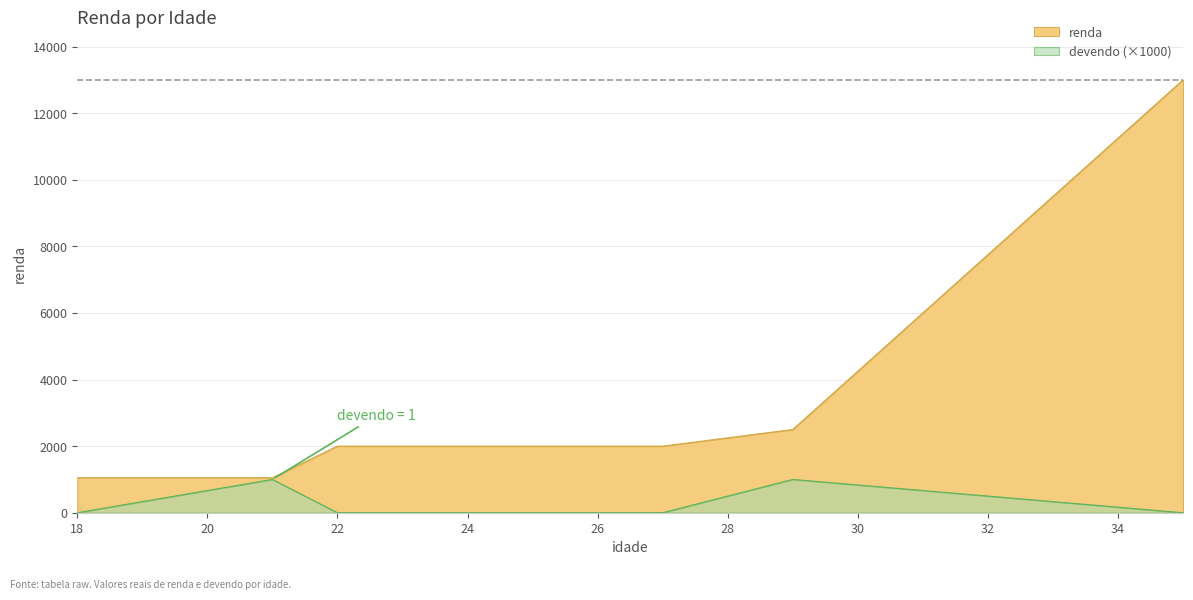

Which label corresponds to the largest value in the chart?

35